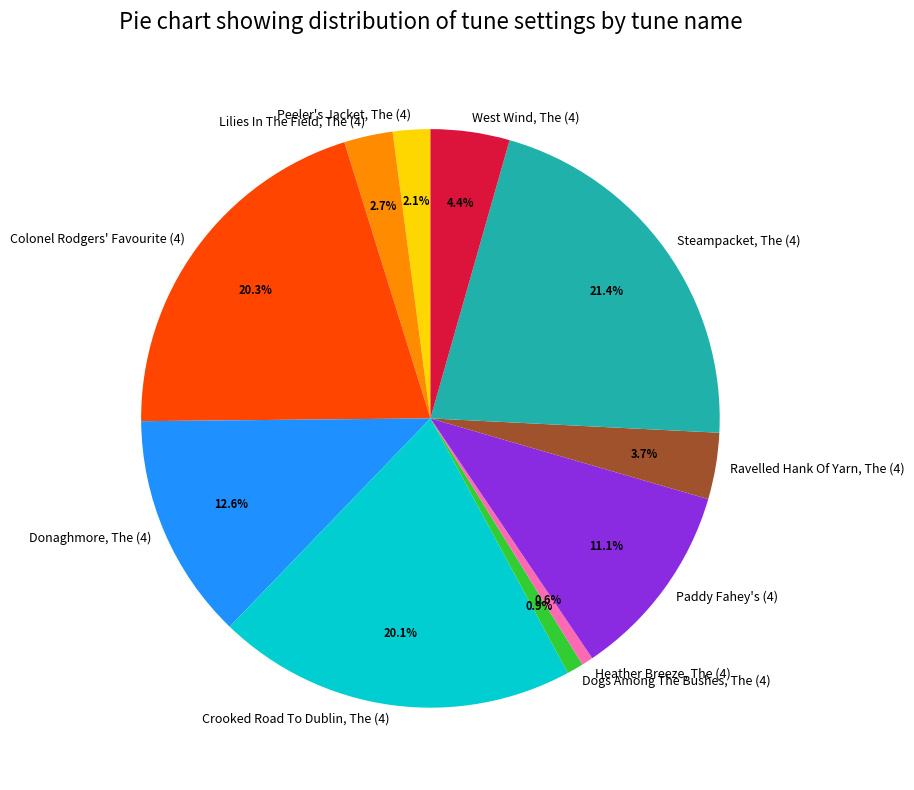

Is there any slice that represents more than half of the pie?

No